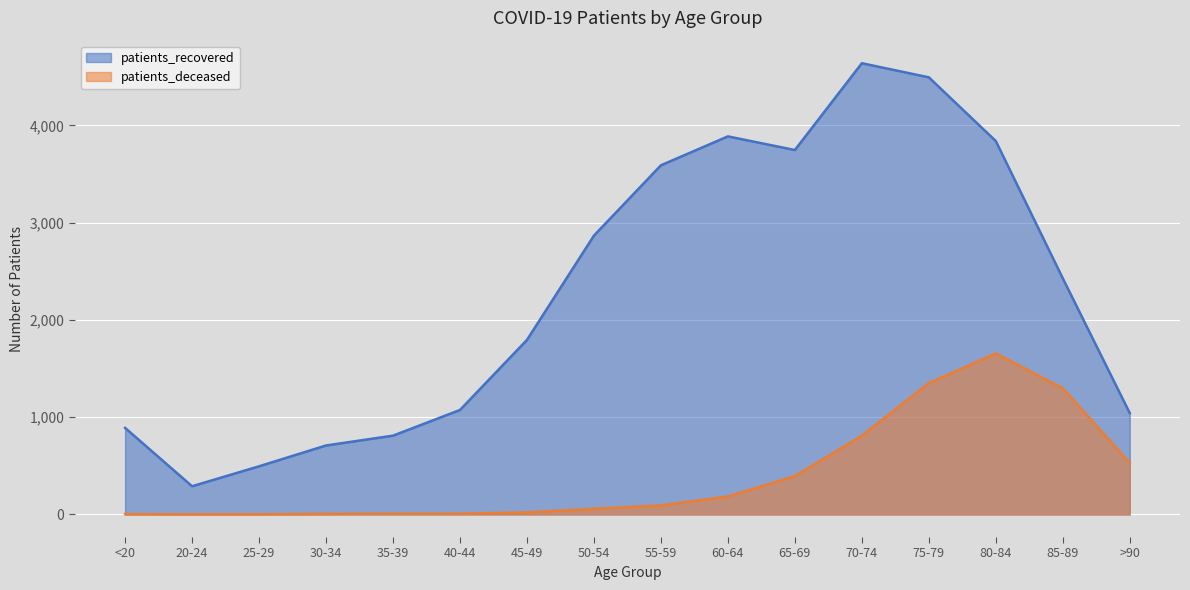

At how many categories does at least one series exceed 2178?

8